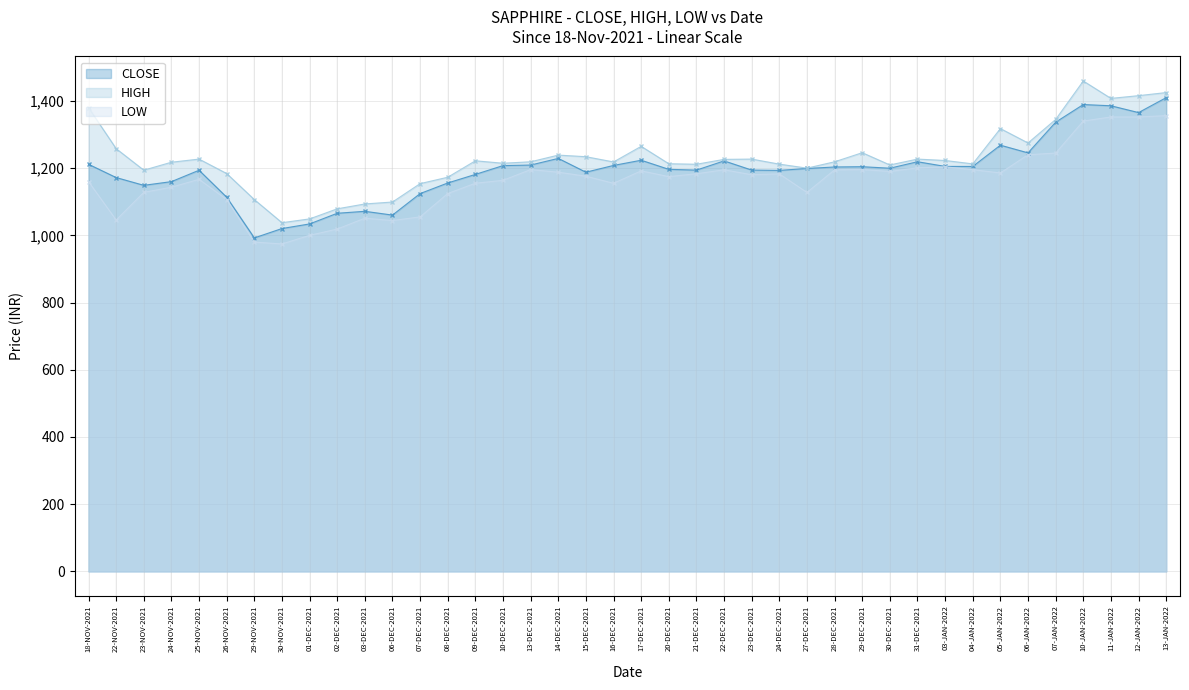

Where is the first local minimum for LOW?

22-NOV-2021